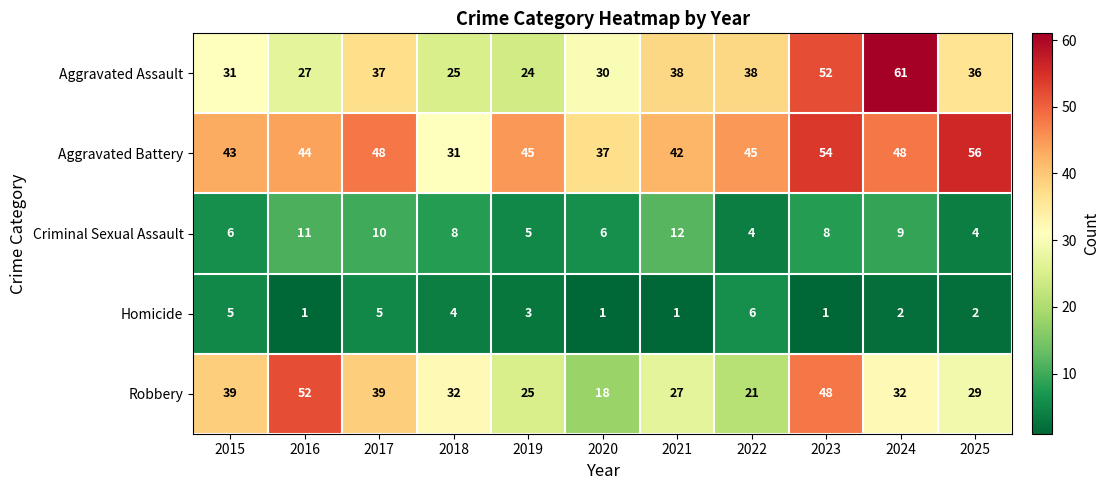

What is the sum of all Robbery values?

362